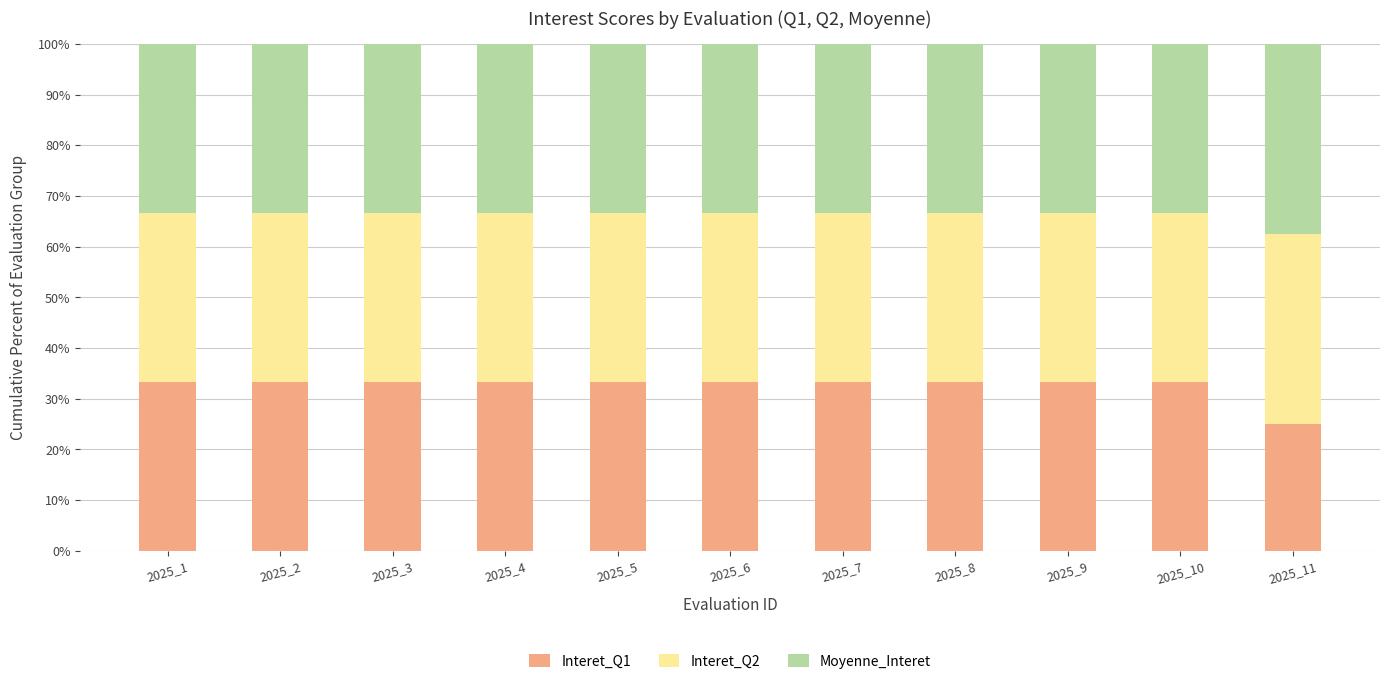

How many distinct data groups are displayed?

3